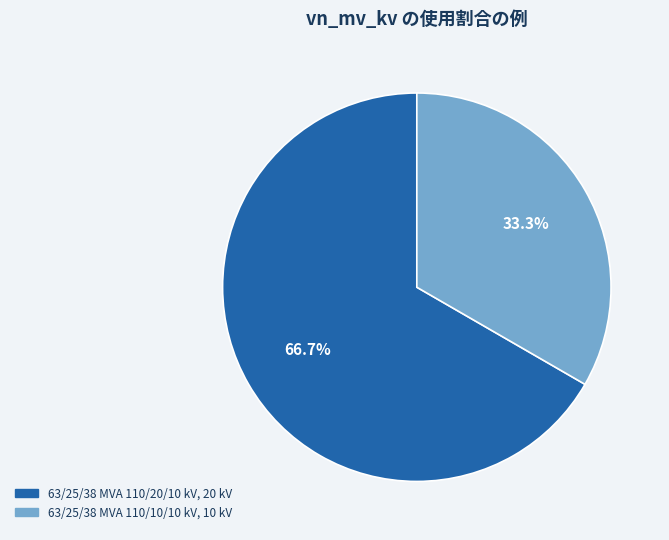

The 63/25/38 MVA 110/20/10 kV slice represents 56% of the pie. True or false?

False